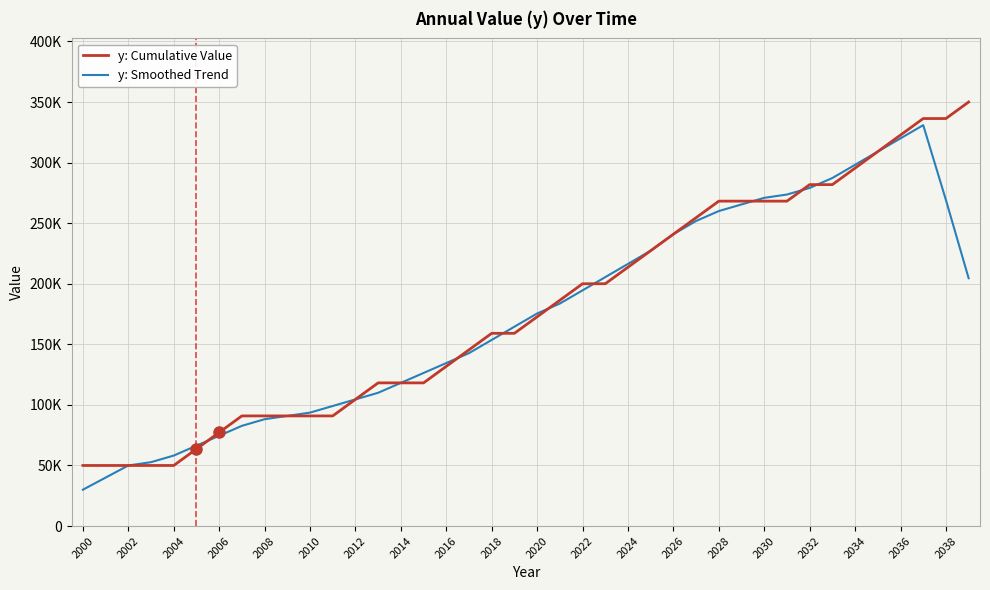

What is the sum of all y: Smoothed Trend values?

6944545.5